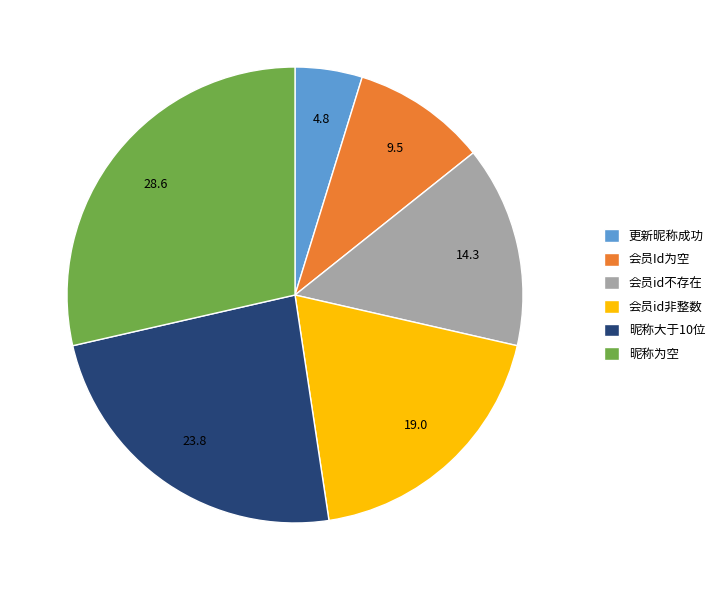

Does 昵称为空 represent more than half of the total?

No